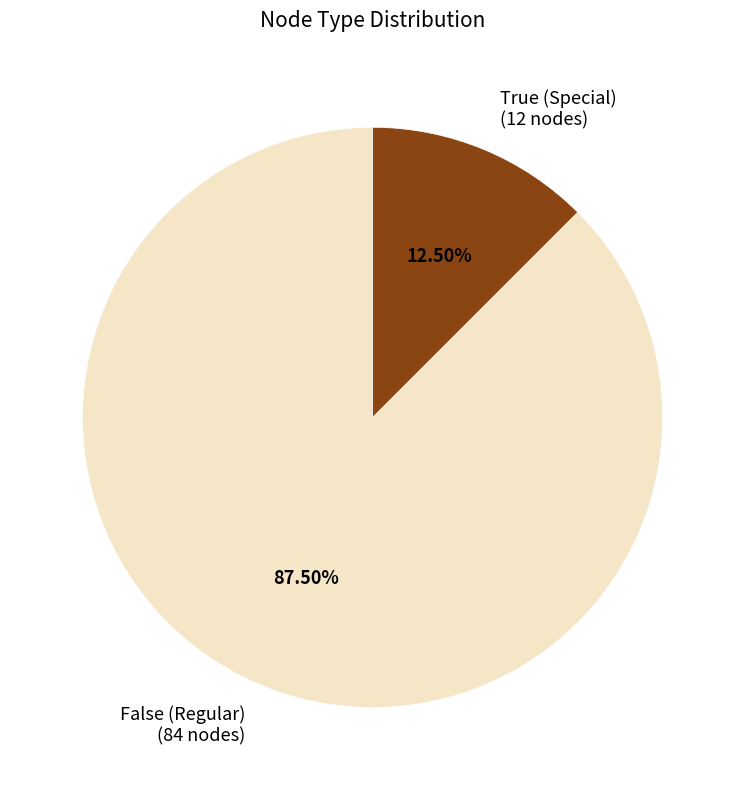

Which category has the smallest portion of the pie?

True